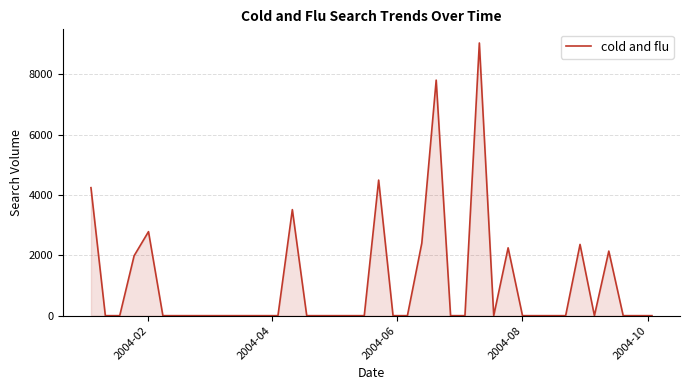

Is this an area chart (filled region under the line)?

Yes